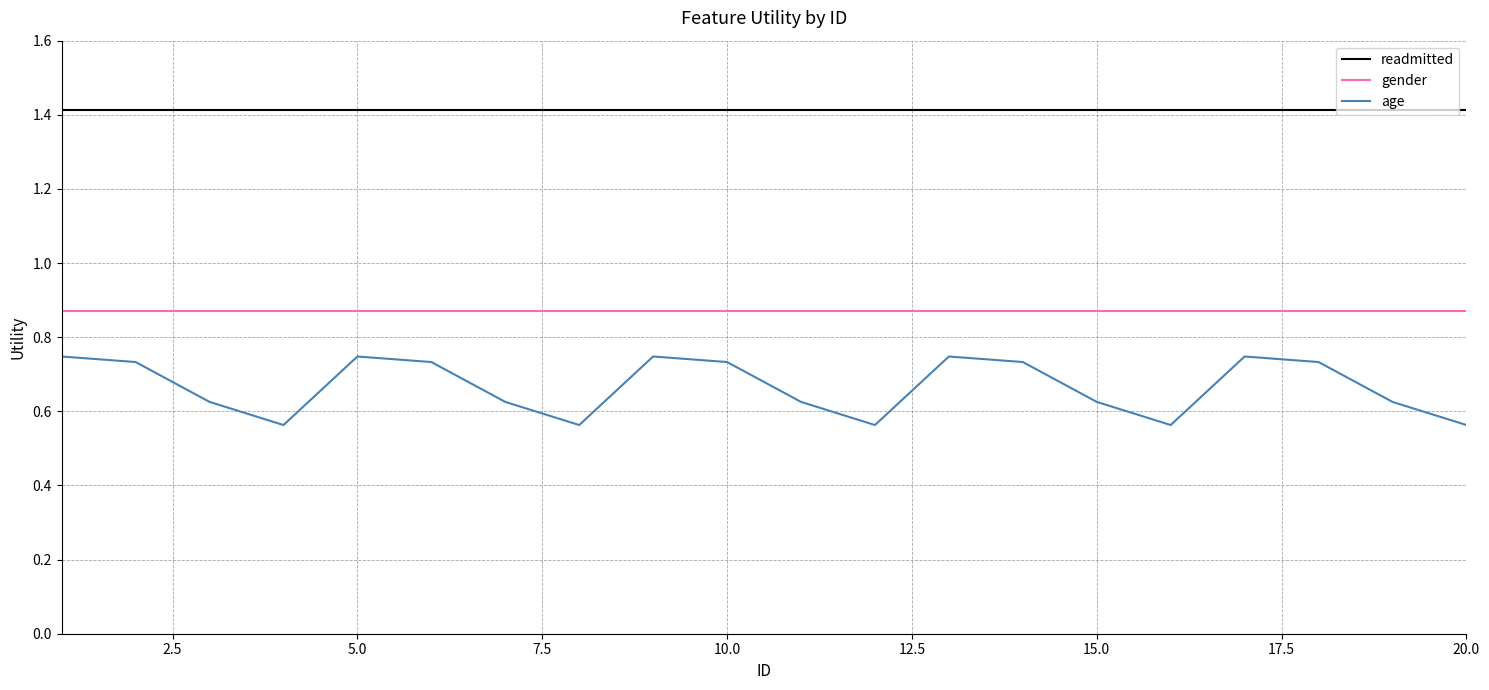

List the series in order of their peak value, highest first.

readmitted, gender, age